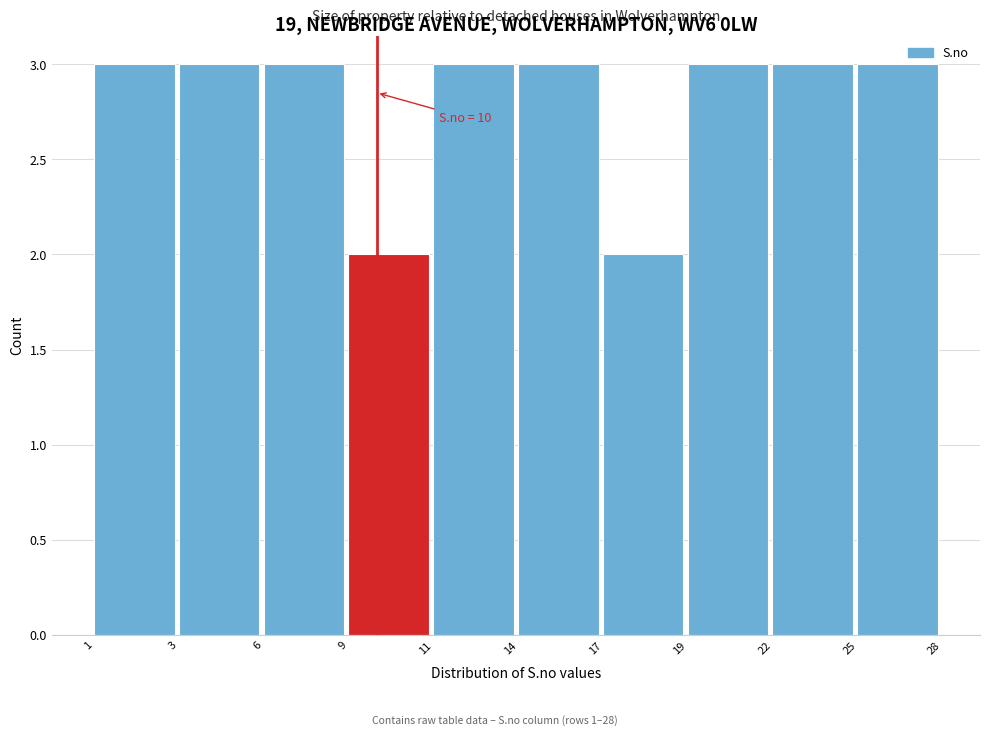

Reading left to right, what are all the values shown in this chart?

3	3	3	2	3	3	2	3	3	3